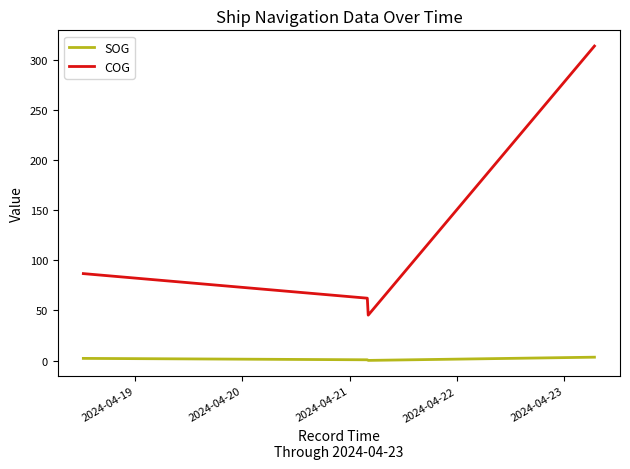

In SOG, how many points are lower than both neighbors (excluding endpoints)?

1